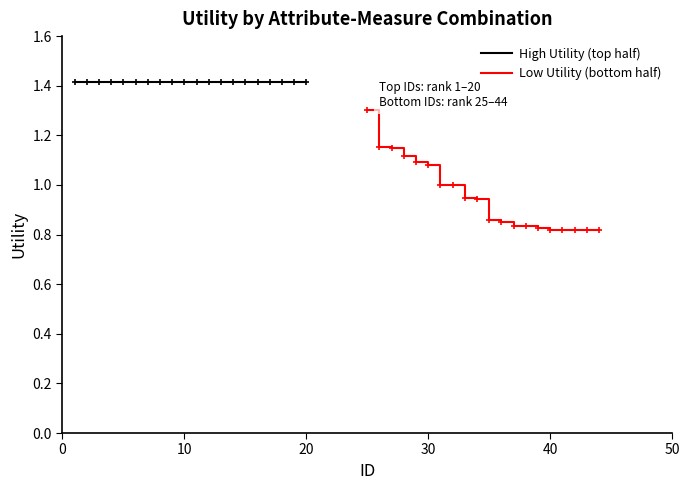

What are all the series names shown in the legend?

High Utility (top half), Low Utility (bottom half)